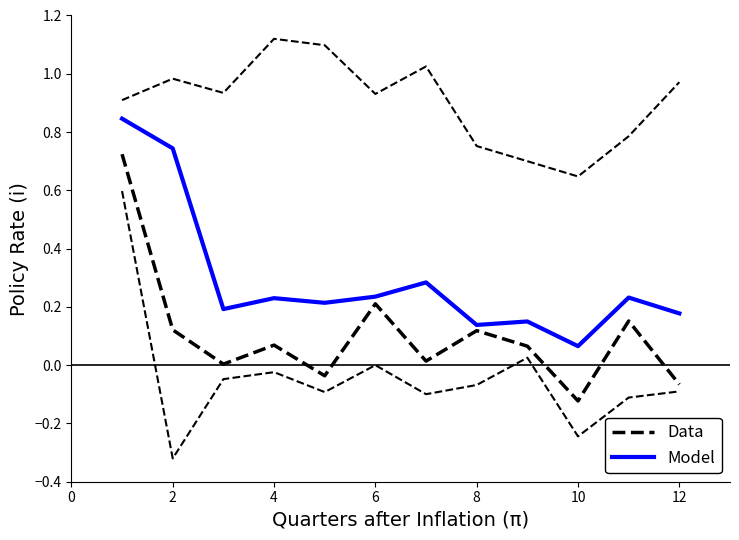

How many interior local peaks does the Model series have?

4